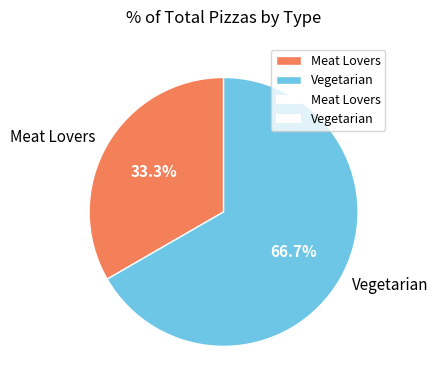

The Vegetarian slice represents 67% of the pie. True or false?

True